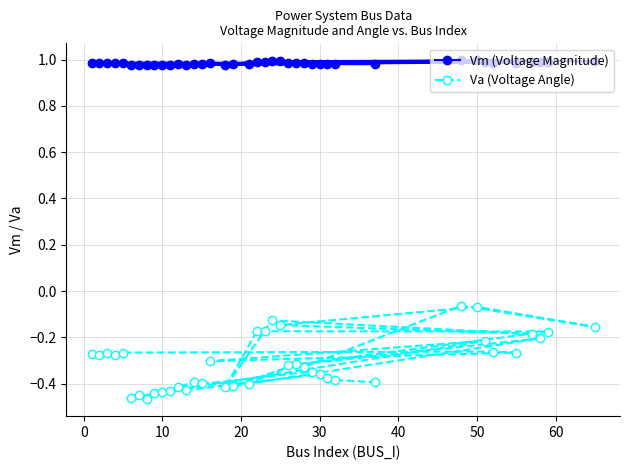

True or false: Vm (Voltage Magnitude) and Va (Voltage Angle) cross at least once.

False